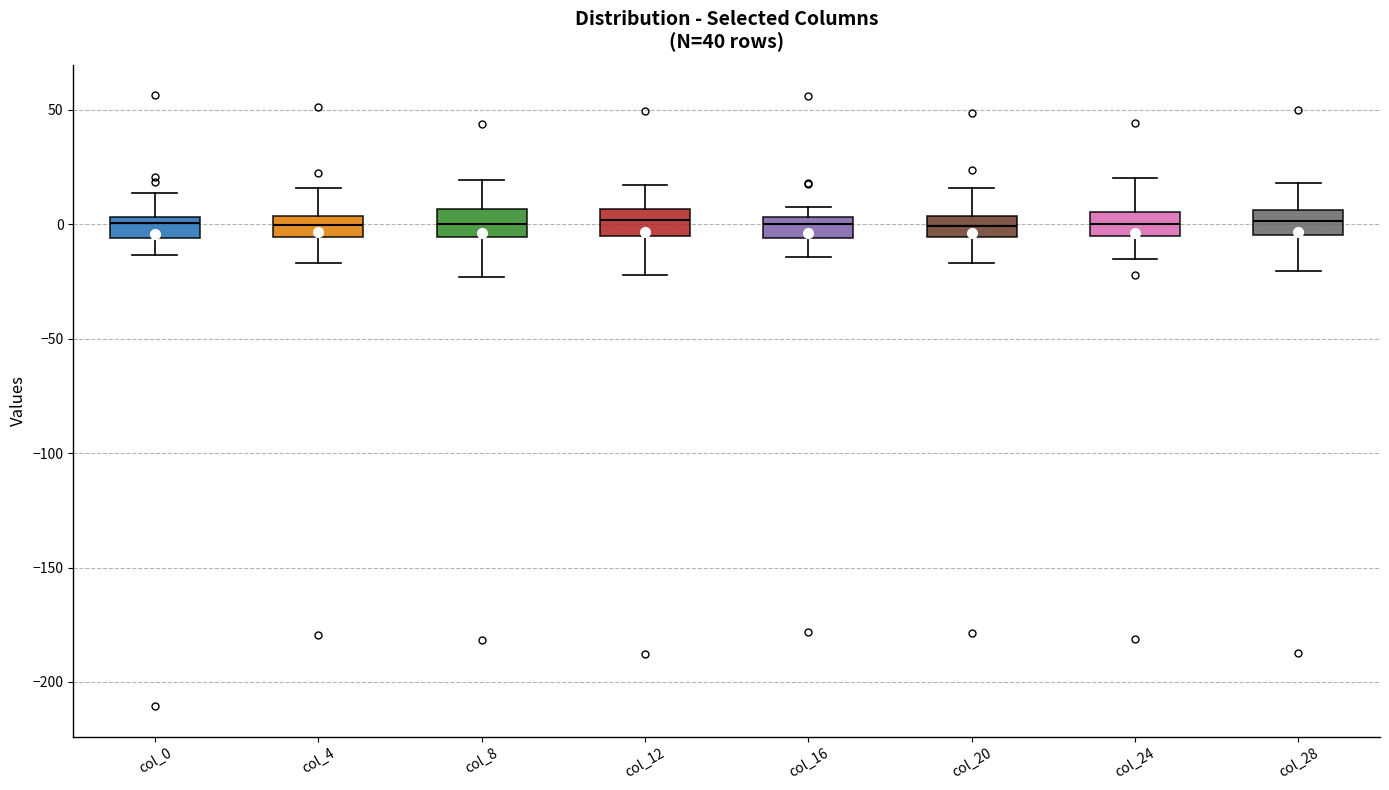

Reading left to right, read every box against the y-axis: the position of its median line, the range the box covers, and the ends of its whiskers. The values are not printed on the chart, so give them approximately, as read against the axis.

col_0: median 0, box -5 to 5, whiskers -15 to 15
col_4: median 0, box -5 to 5, whiskers -15 to 15
col_8: median 0, box -5 to 5, whiskers -25 to 20
col_12: median 0, box -5 to 5, whiskers -20 to 15
col_16: median 0, box -5 to 5, whiskers -15 to 5 (above the box's upper edge)
col_20: median 0, box -5 to 5, whiskers -15 to 15
col_24: median 0, box -5 to 5, whiskers -15 to 20
col_28: median 0, box -5 to 5, whiskers -20 to 20